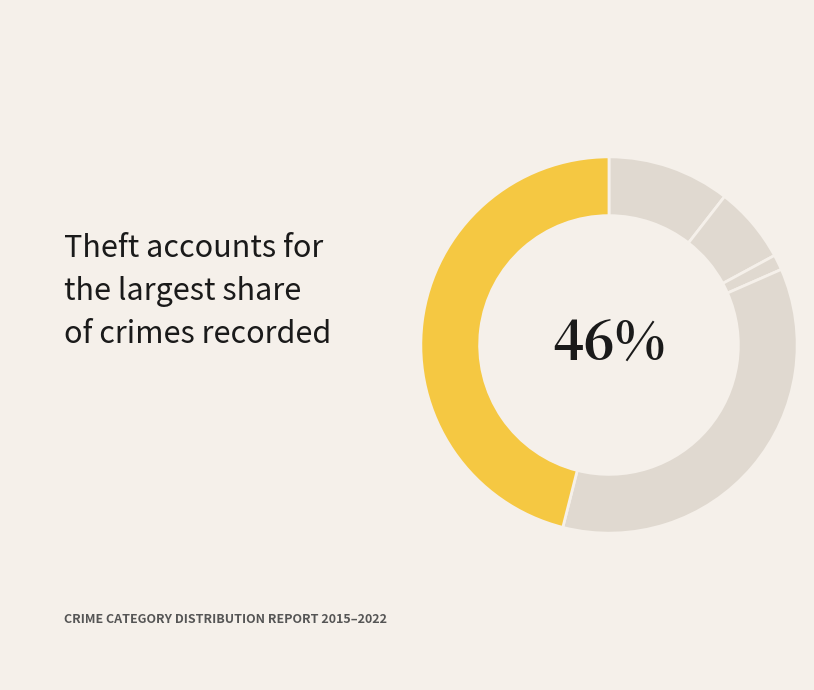

Count the number of slices in the pie.

5